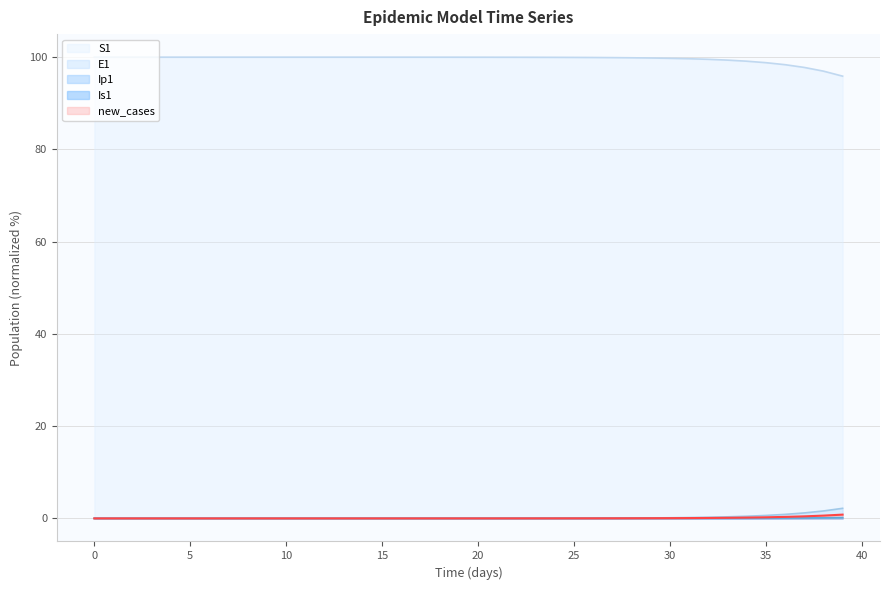

Which has a higher value, 14 or 15?

14